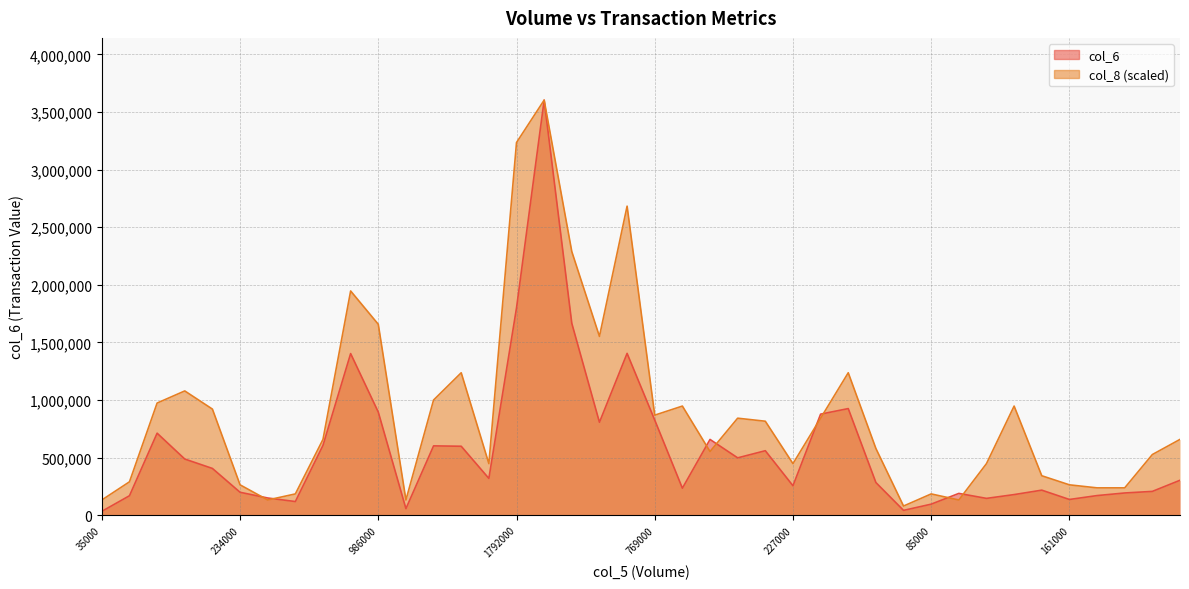

Count the number of data series in this chart.

2